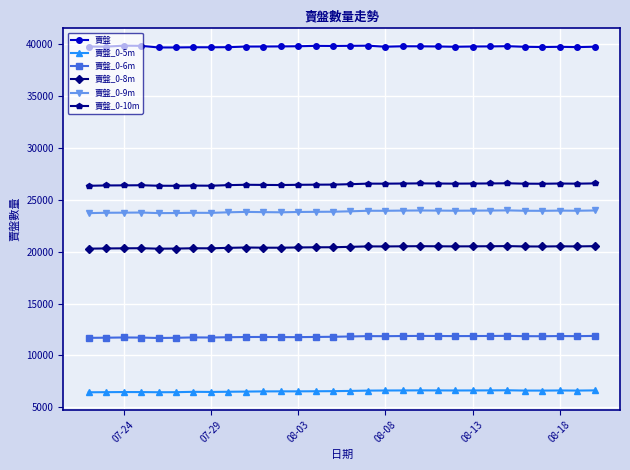

True or false: 賣盤_0-5m has more than 2 interior local peaks.

True